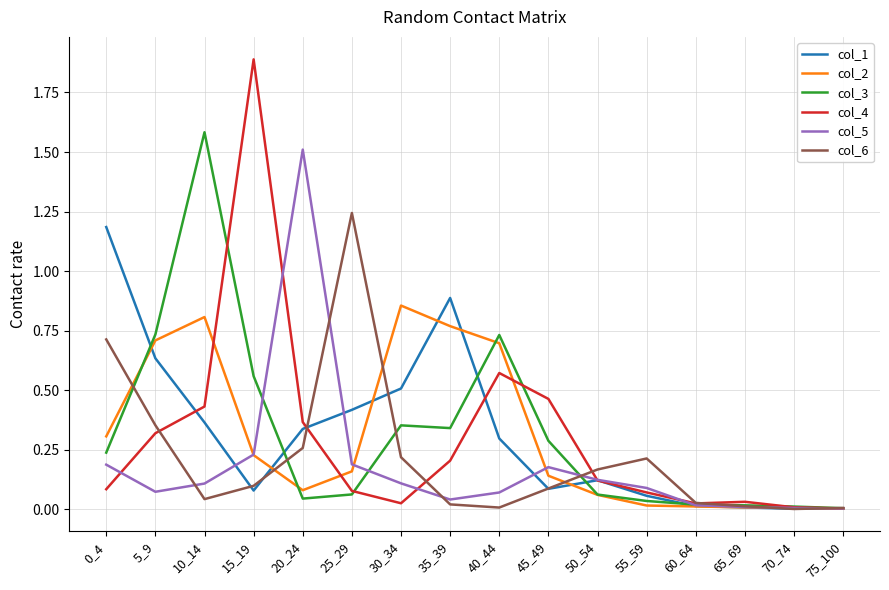

At which category is the sum across all series the highest?

10_14